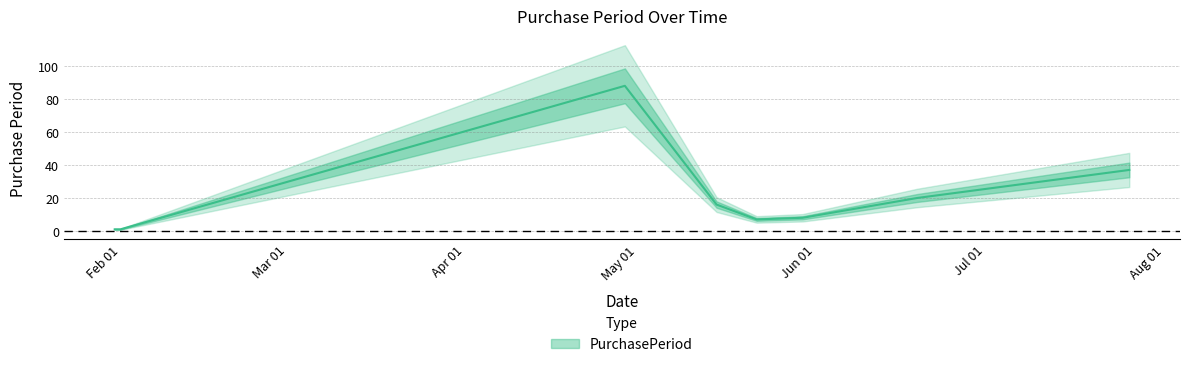

Does the chart have visible grid lines?

Yes